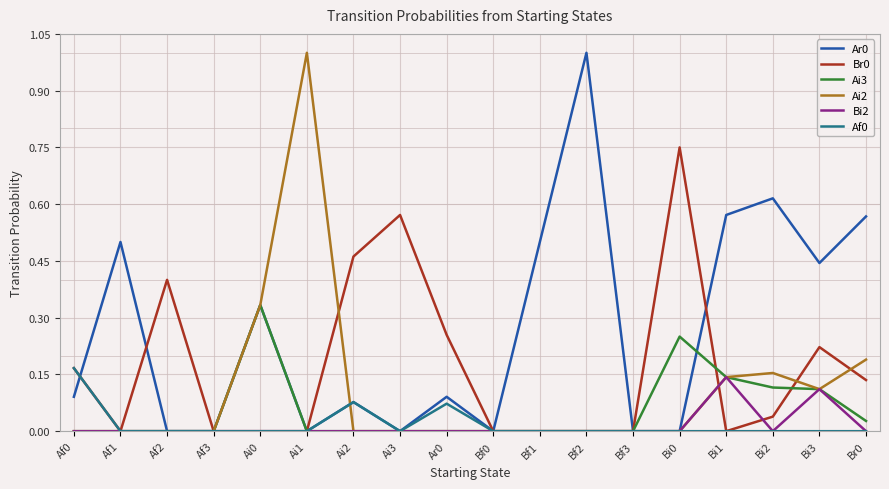

How many interior local peaks does the Ar0 series have?

6